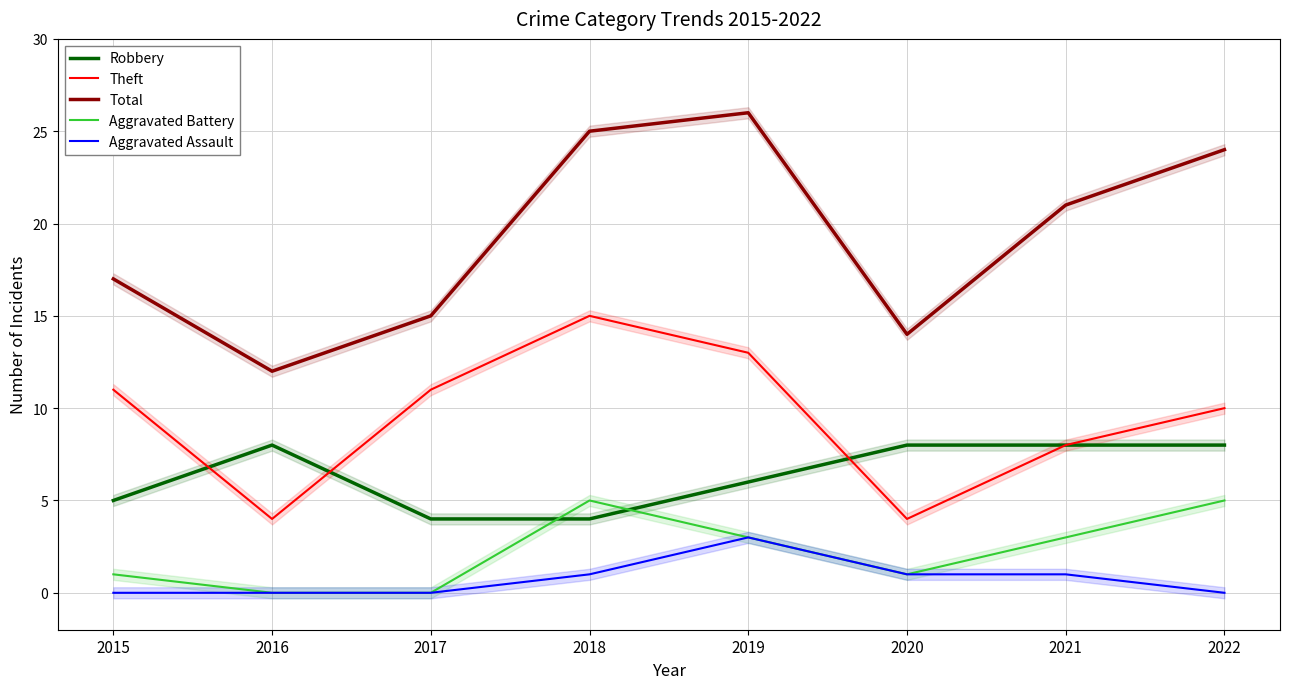

Which has a higher value, 2017 or 2020?

2020